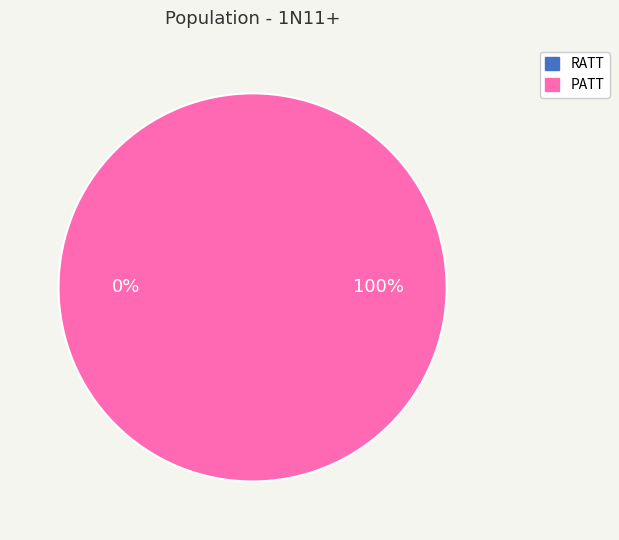

How many slices are in this pie chart?

2